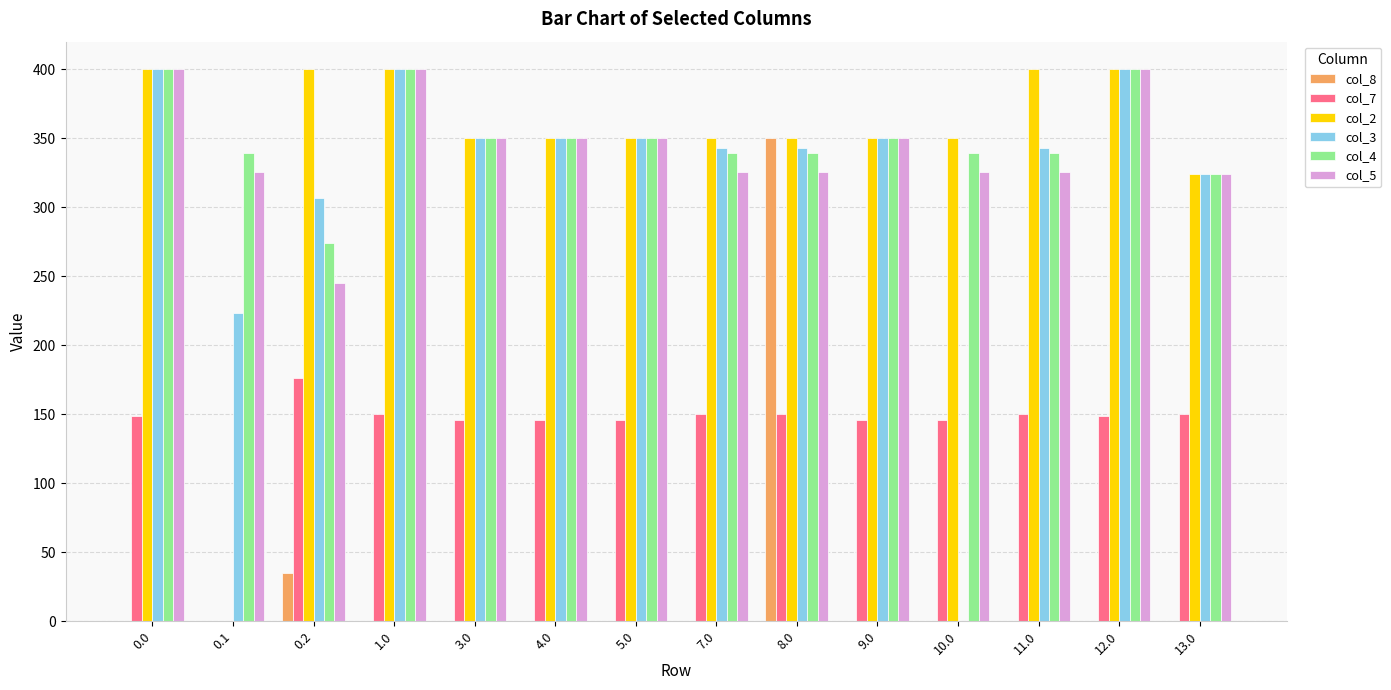

How many series are shown in this chart?

6